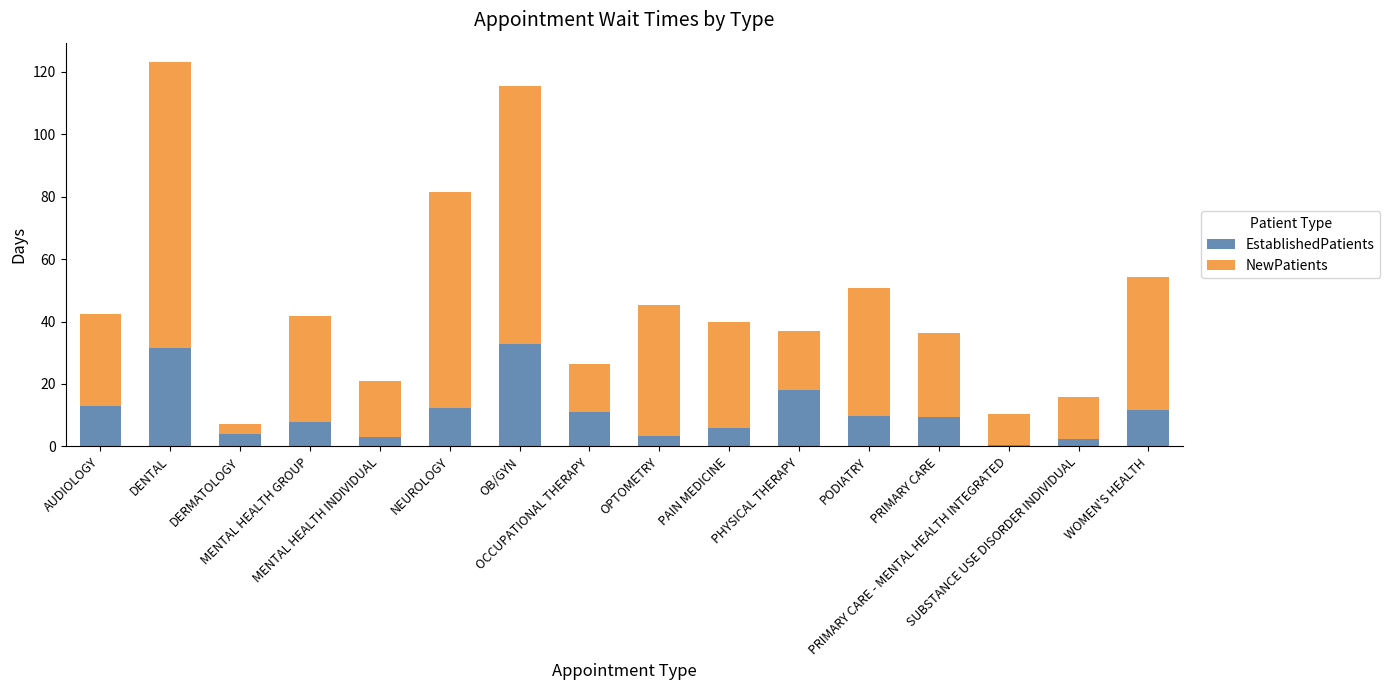

What is the average value of the EstablishedPatients series?

11.0